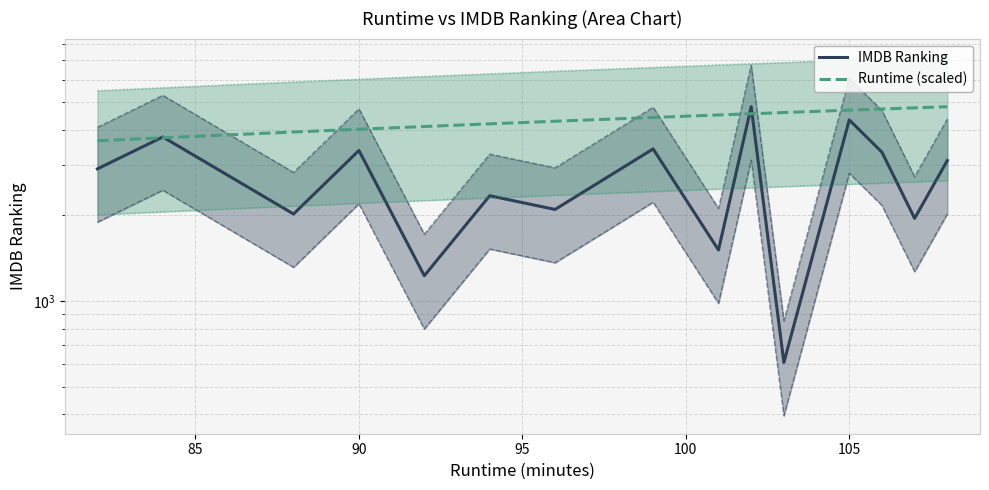

True or false: Runtime (scaled) and IMDB Ranking intersect in this chart.

True